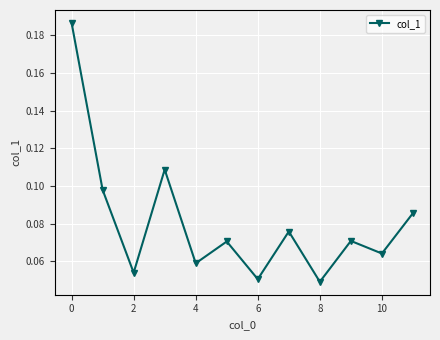

How many points are lower than both their immediate neighbors (excluding endpoints)?

5